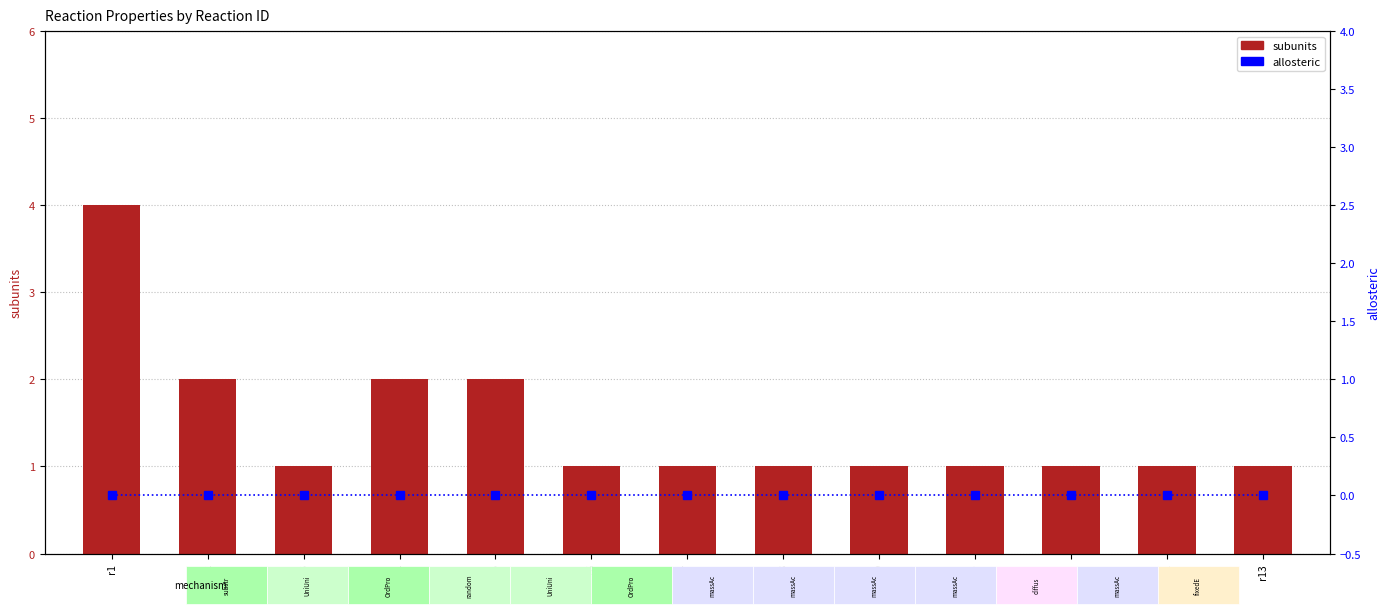

At how many categories does at least one series exceed 3?

1